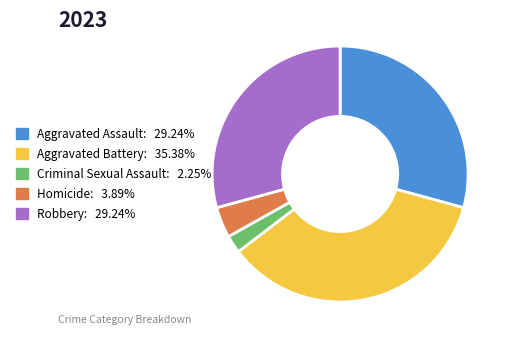

Is the sum of Homicide and Criminal Sexual Assault greater than half?

No